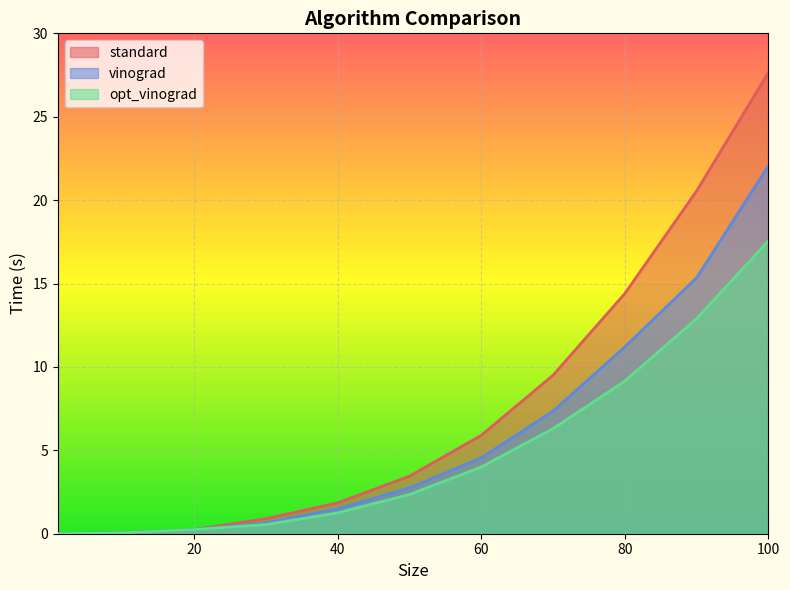

How many lines are shown in the chart?

3